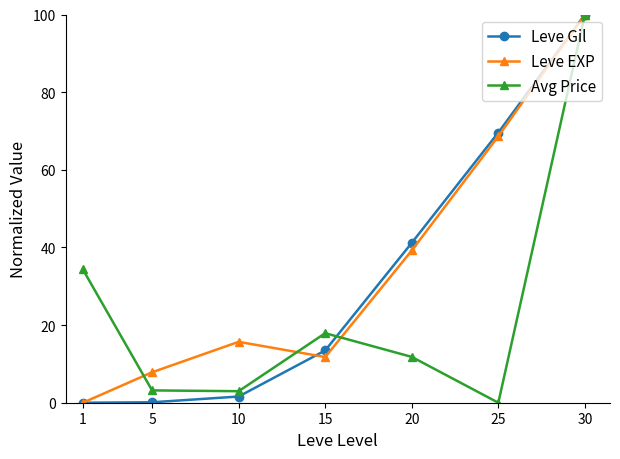

Which category has the highest value in the Avg Price series?

30